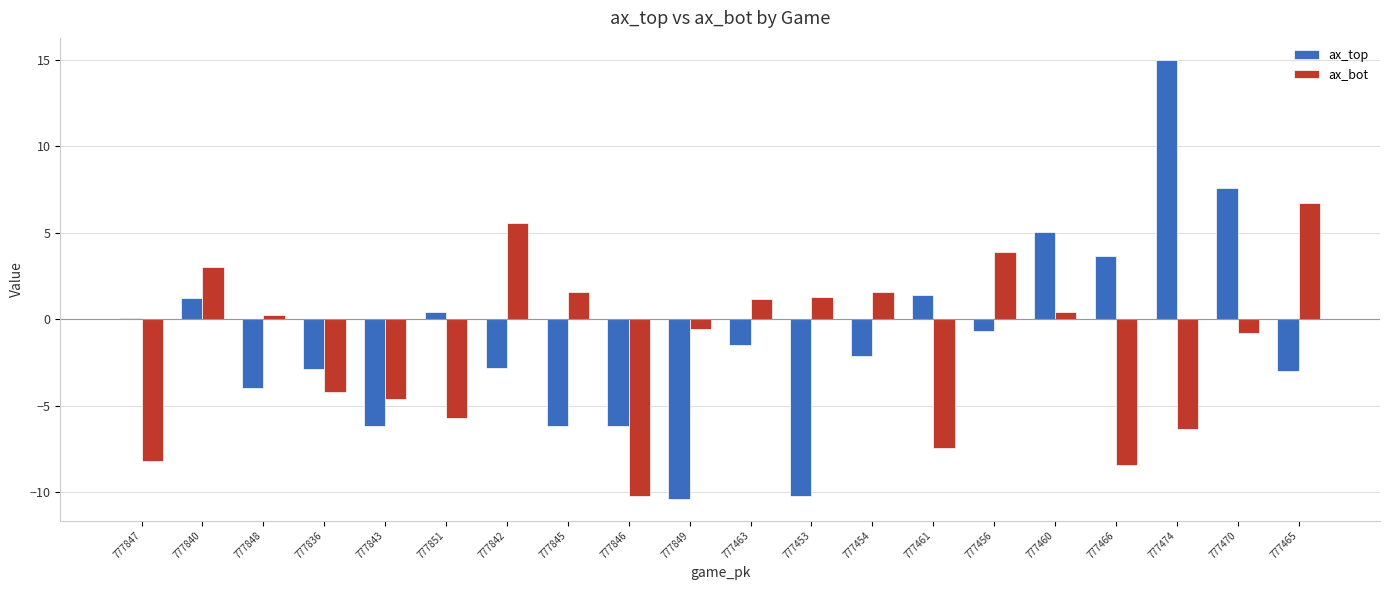

What is the total value across all series at 777842?

2.7